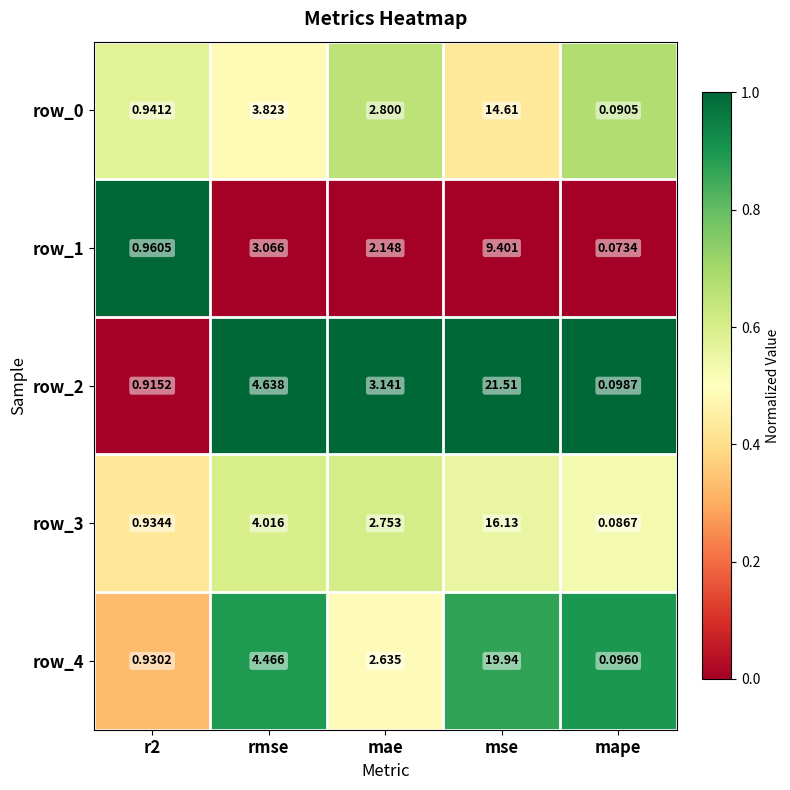

At which category does the chart reach its peak across all series?

mse